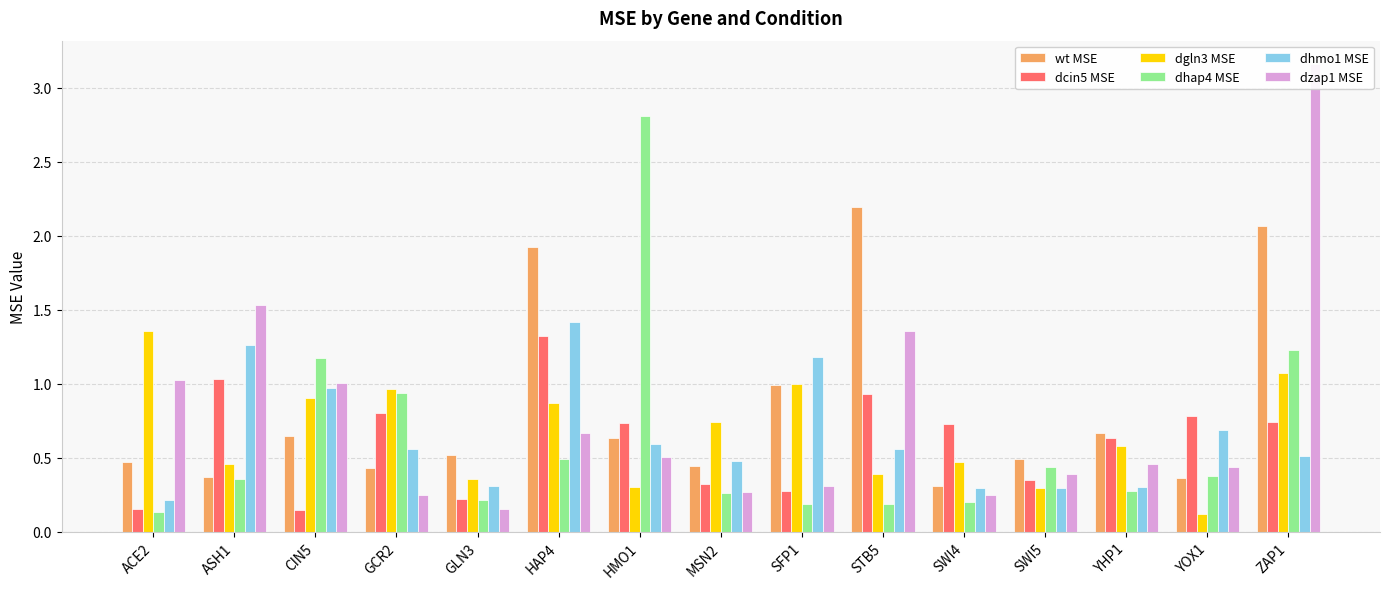

How many series are shown in this chart?

6